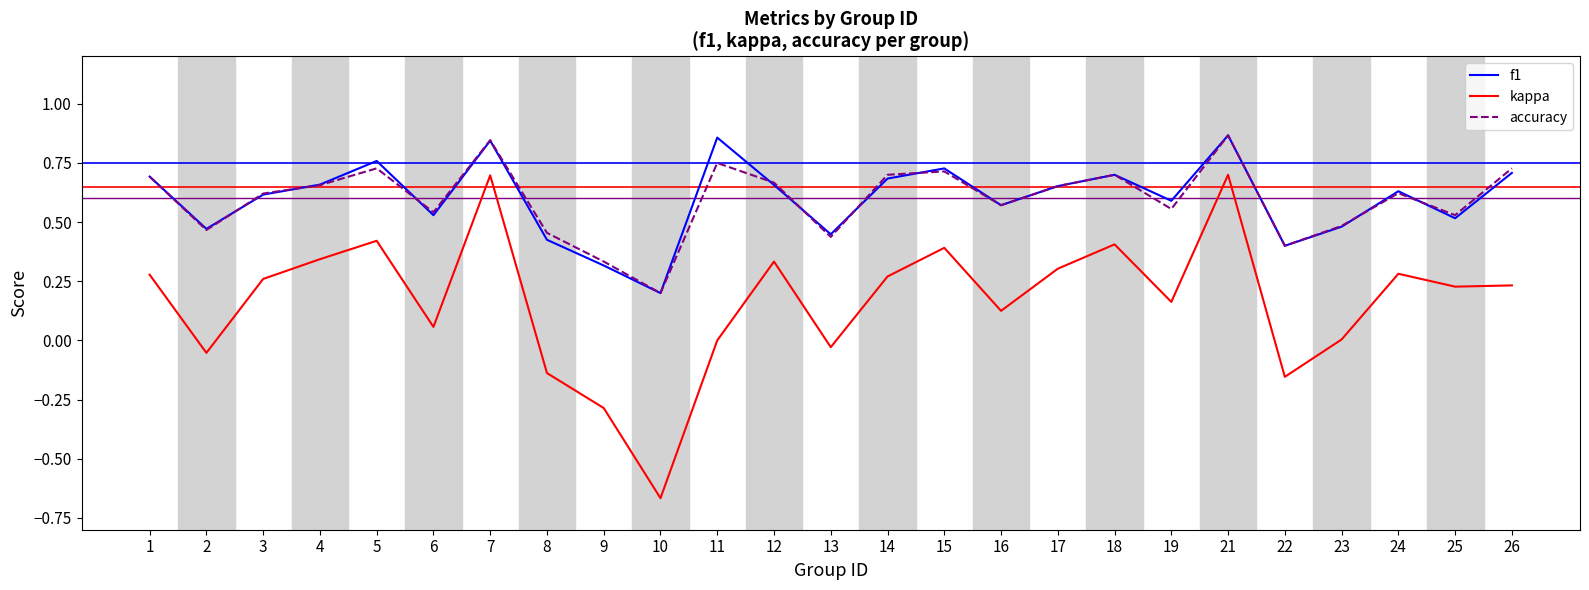

What is the sum of the f1 values at 7 and 25?

1.4